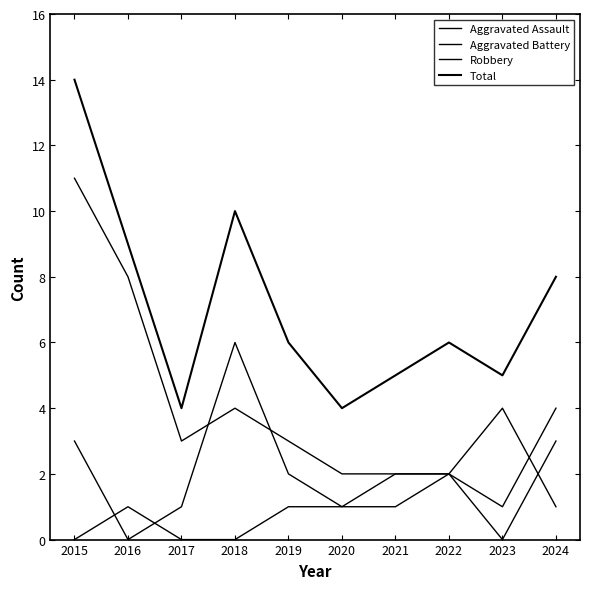

How many interior local peaks does the Robbery series have?

1